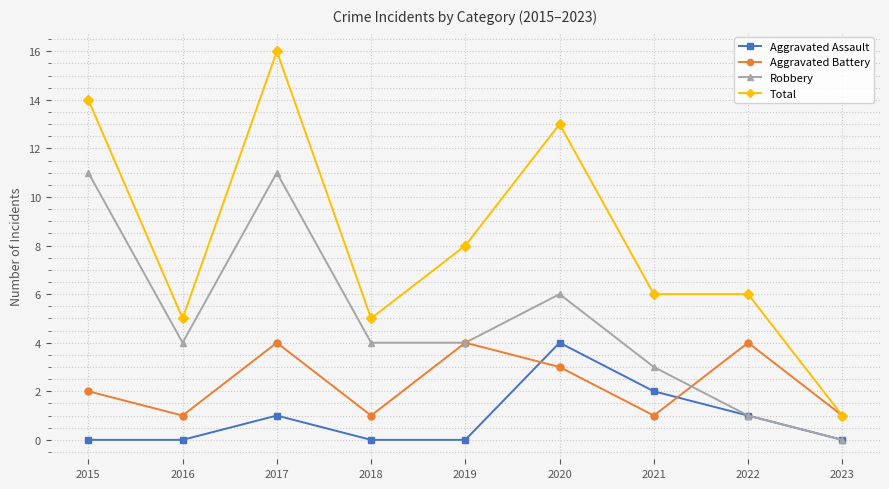

True or false: Aggravated Assault and Total cross at least once.

False